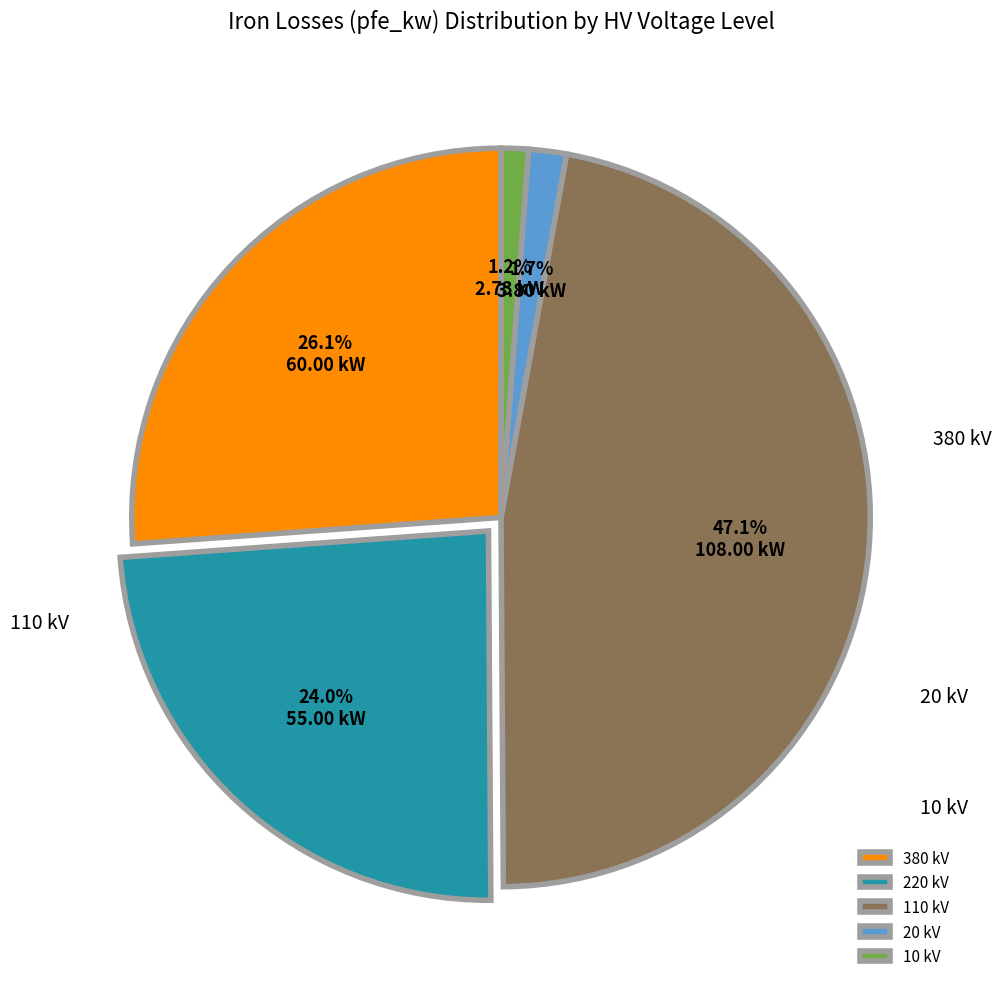

How many slices are in this pie chart?

5